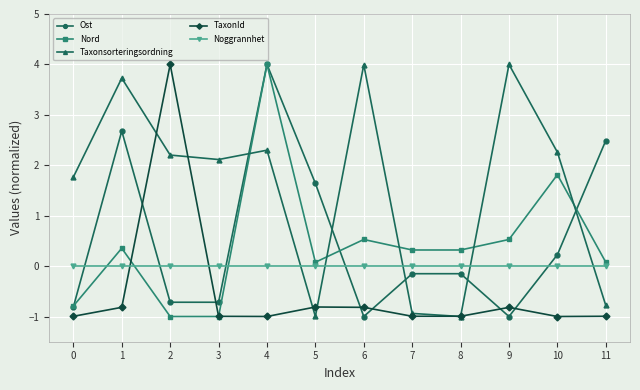

Count the Taxonsorteringsordning values in the range 0 to 3.

5